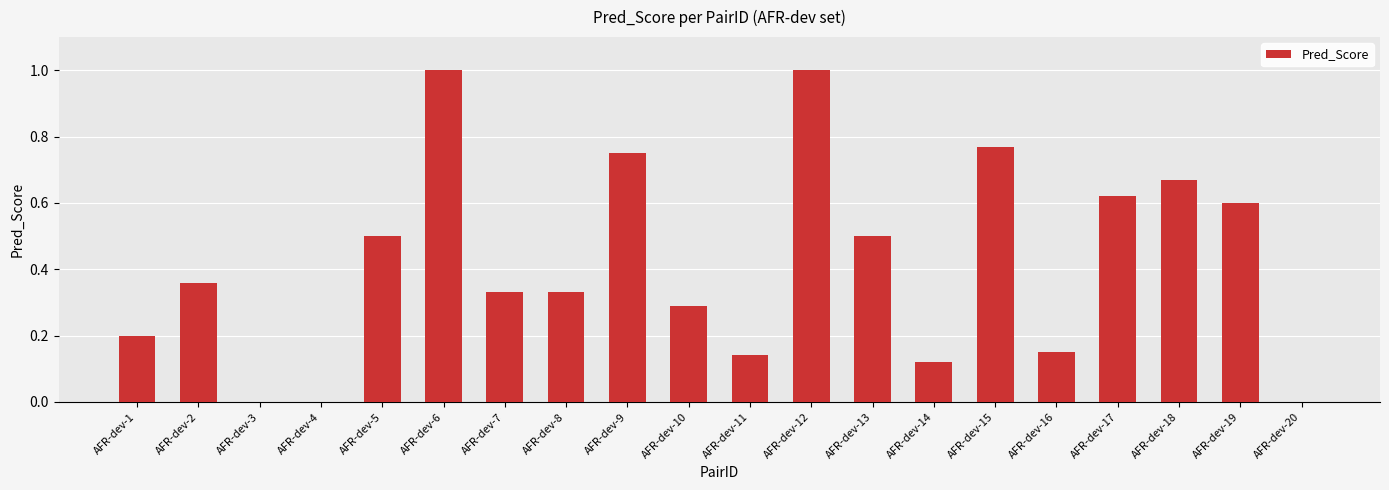

Count the number of categories in the chart.

20